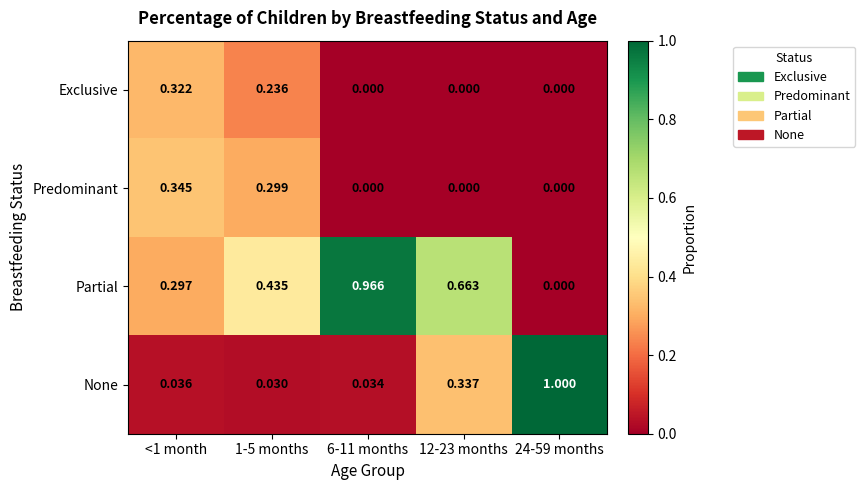

Which series has the largest total across all categories?

Partial